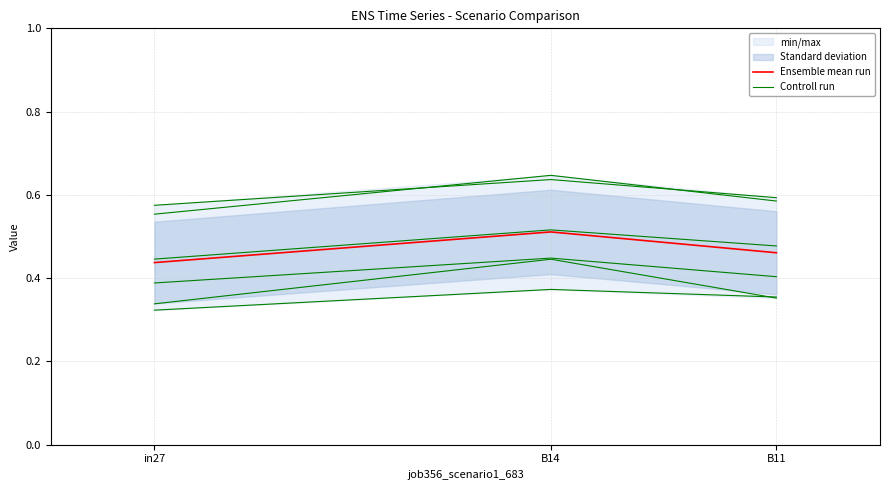

Between in27 and B11, which is larger?

B11